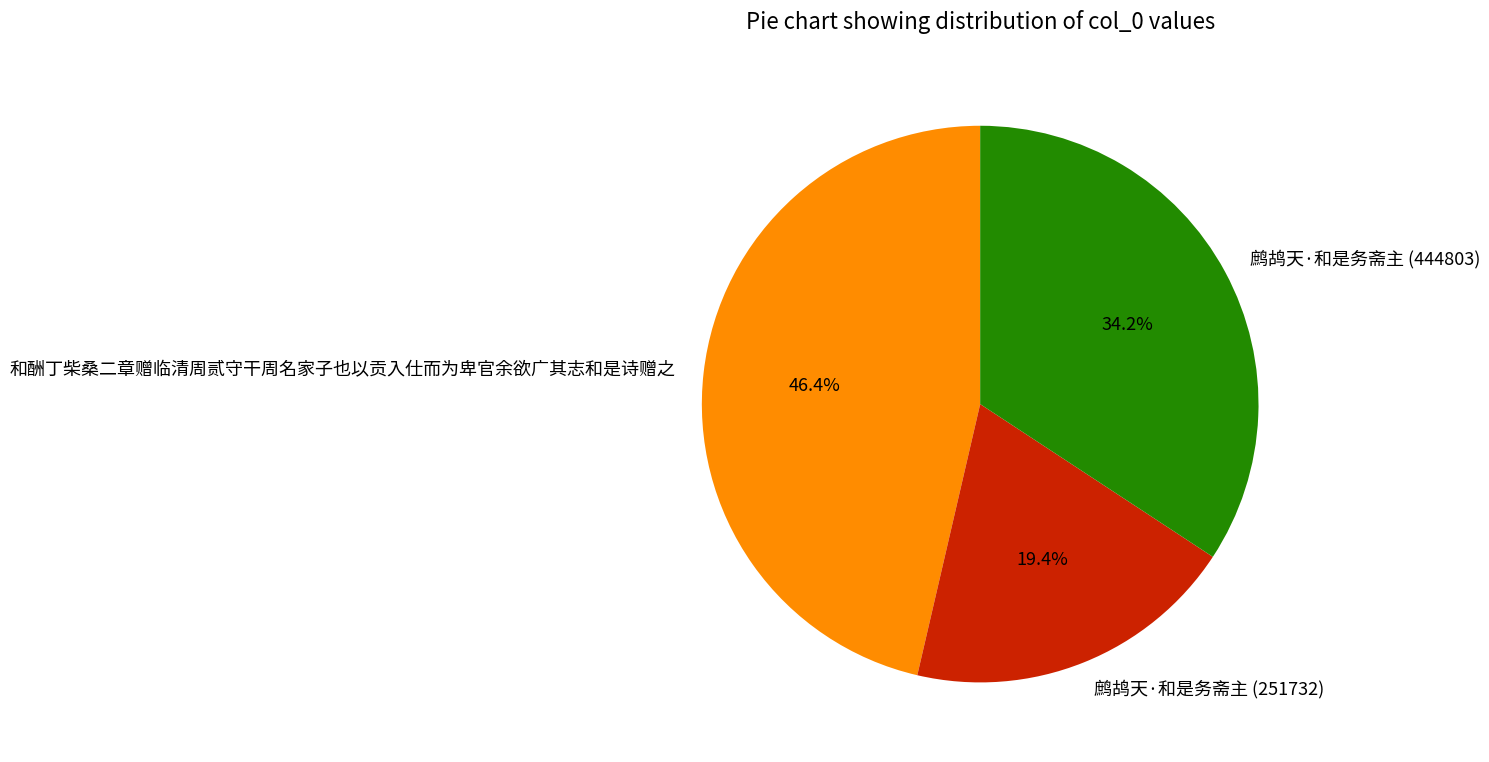

What is the ratio of the value at 鹧鸪天·和是务斋主 (444803) to the value at 鹧鸪天·和是务斋主 (251732)?

1.8